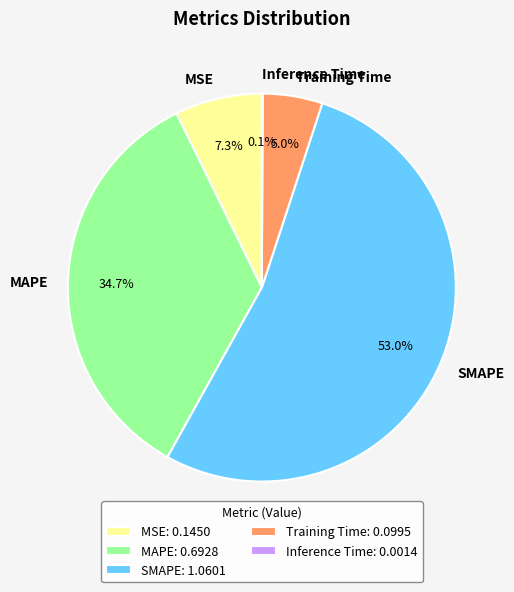

To the nearest percent, what is the average slice percentage?

20%